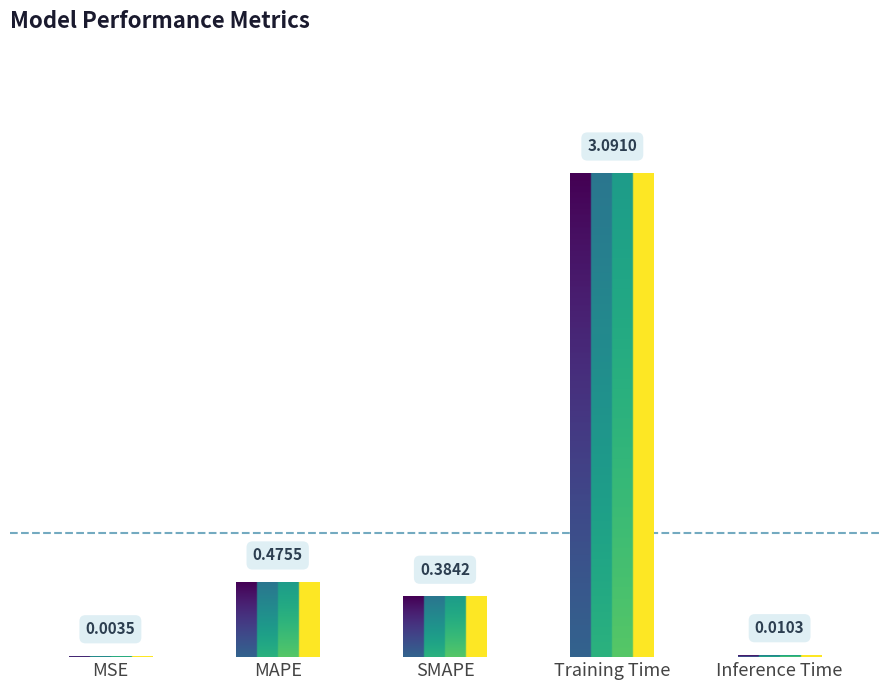

How many bars are there in total?

5